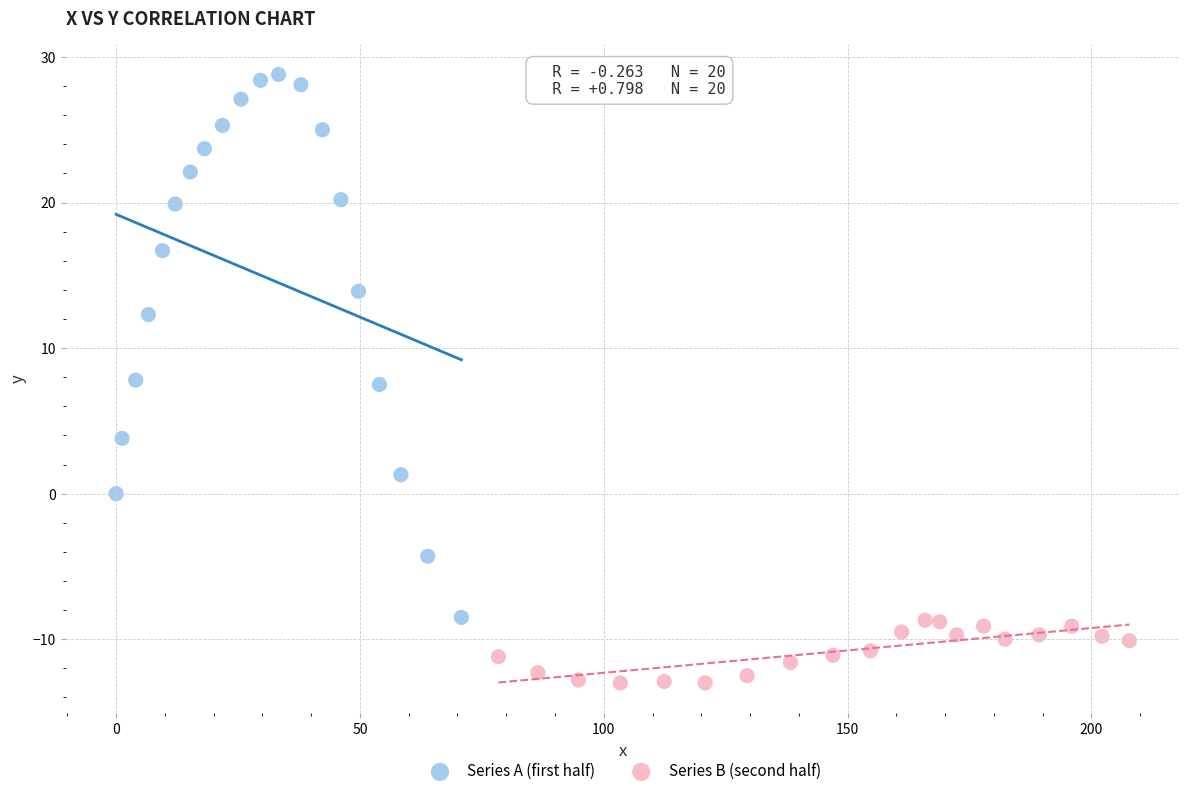

Which series has the widest spread of Y values?

Series A (first half)